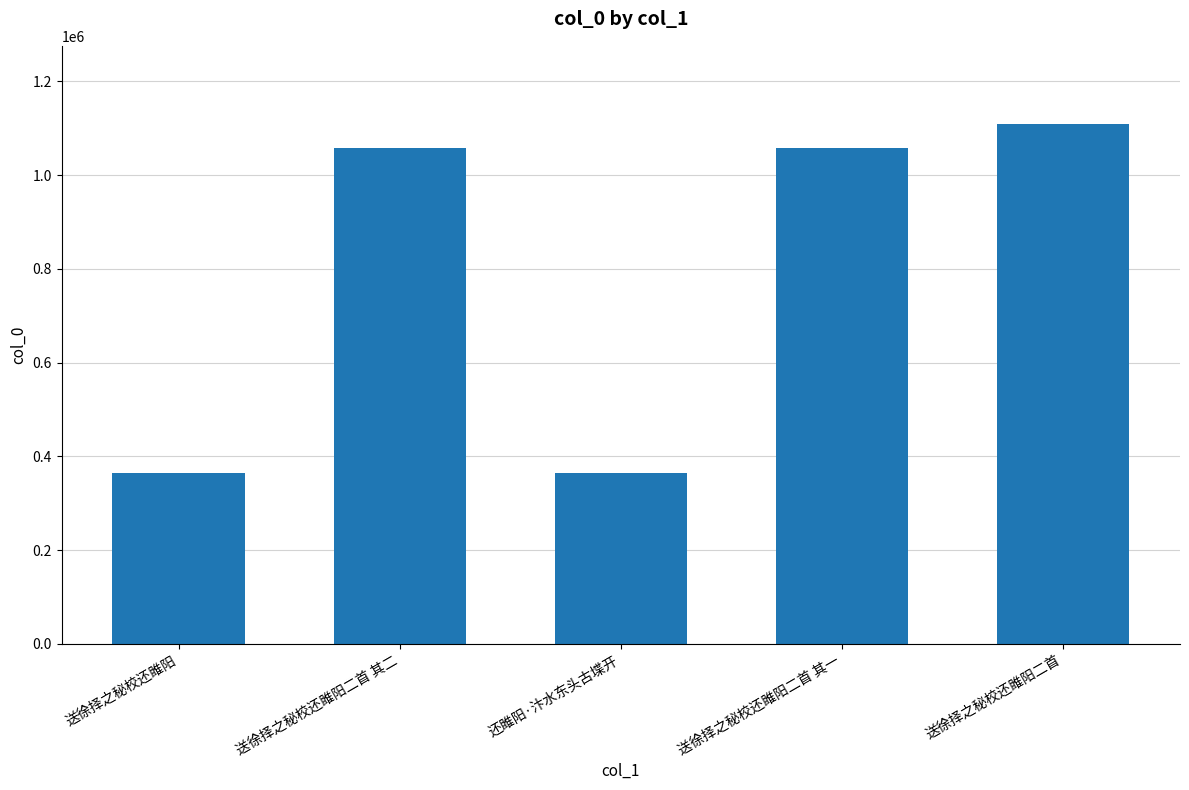

How many values are below 1057731?

2